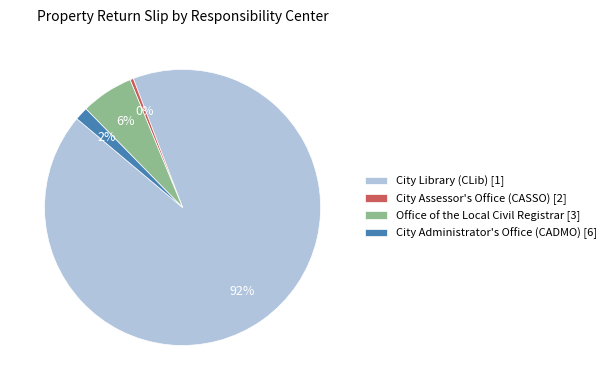

Which slice is the smallest?

City Assessor's Office (CASSO) [2]